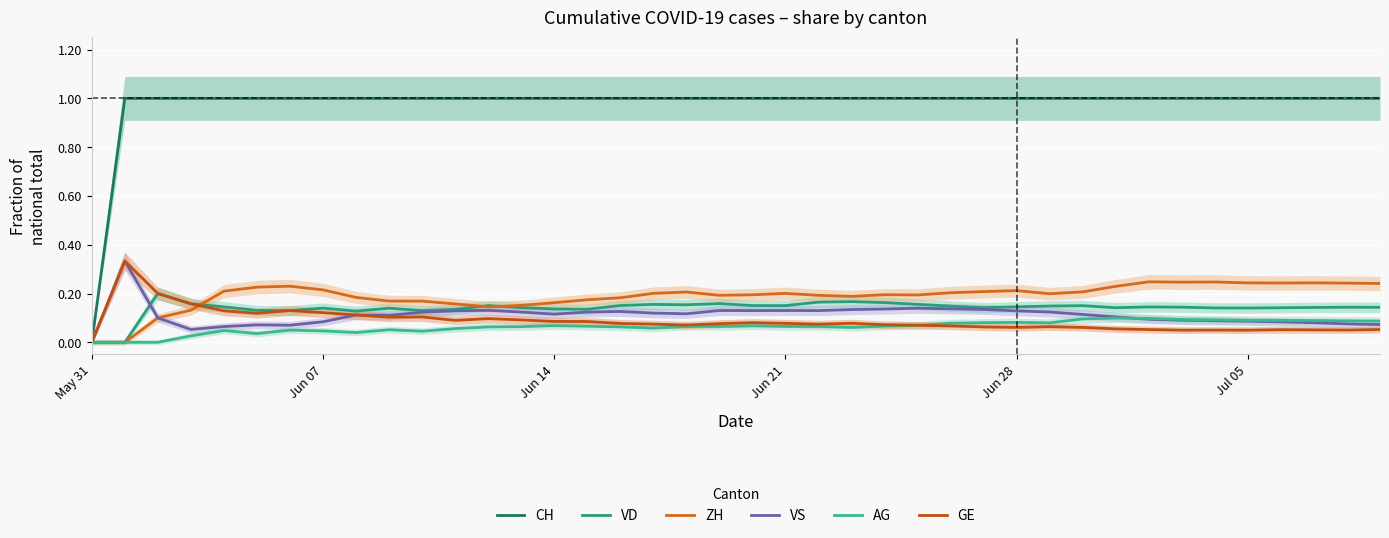

Where is VS nearest to the value 0?

May 31